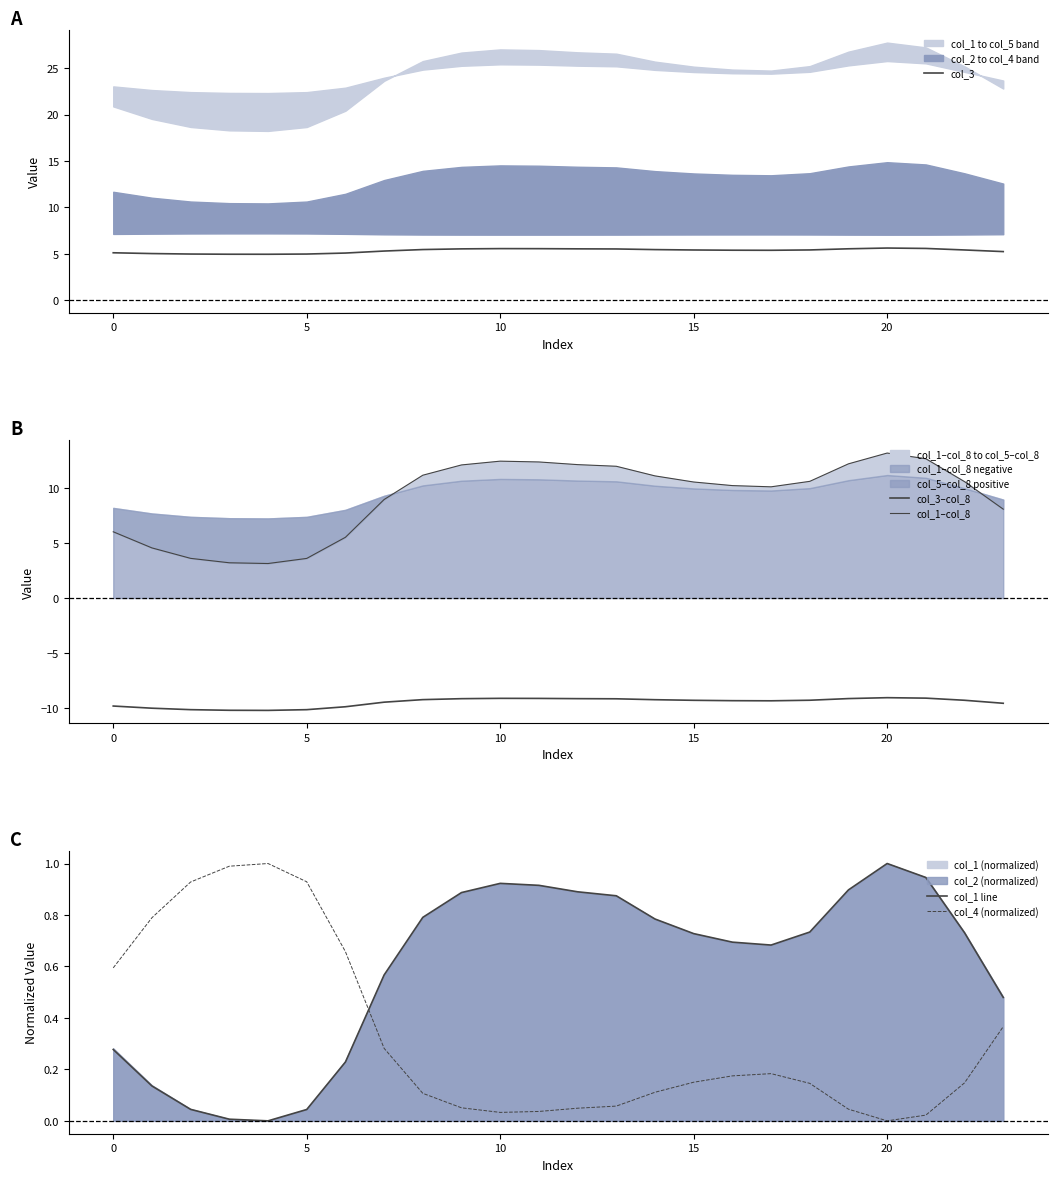

Which has a higher value, 12 or 21?

21